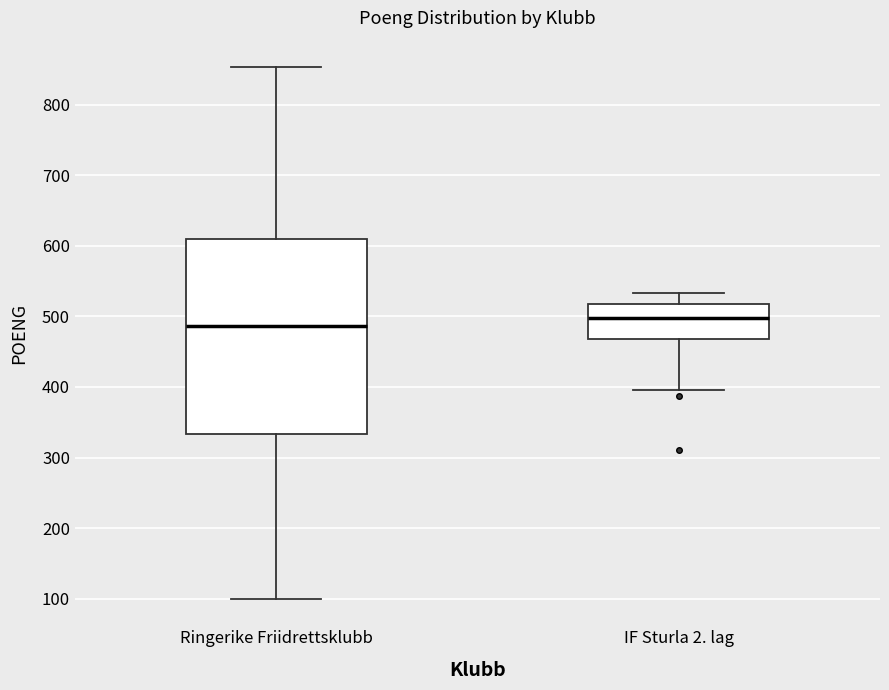

Comparing the boxes themselves (not the whiskers), which one is the tallest?

Ringerike Friidrettsklubb